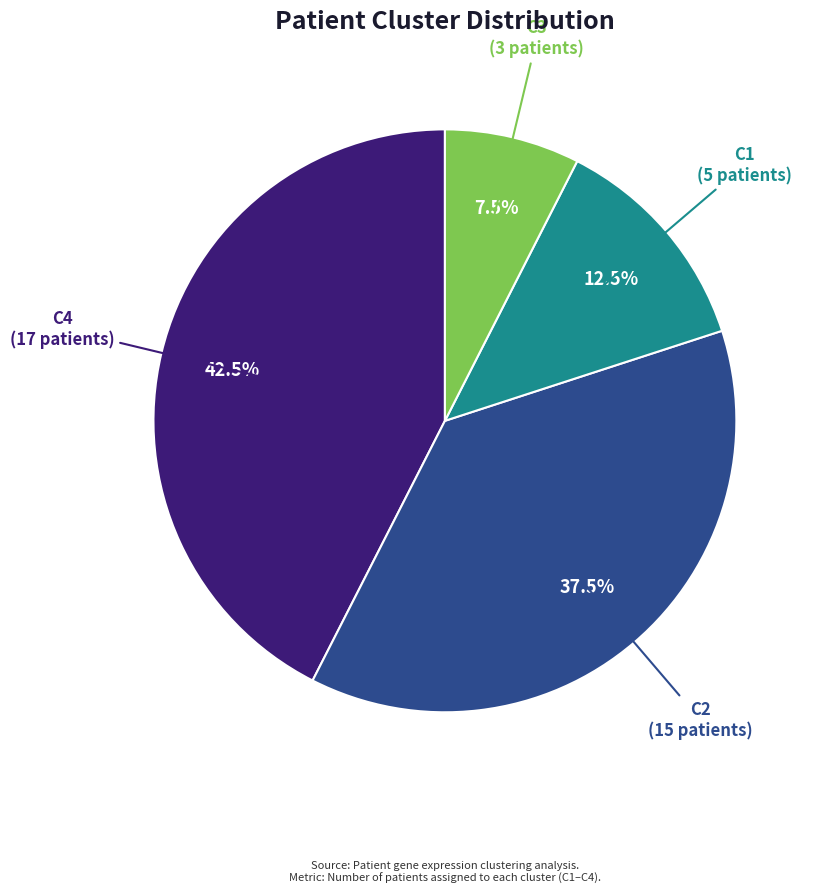

How many slices are in this pie chart?

4